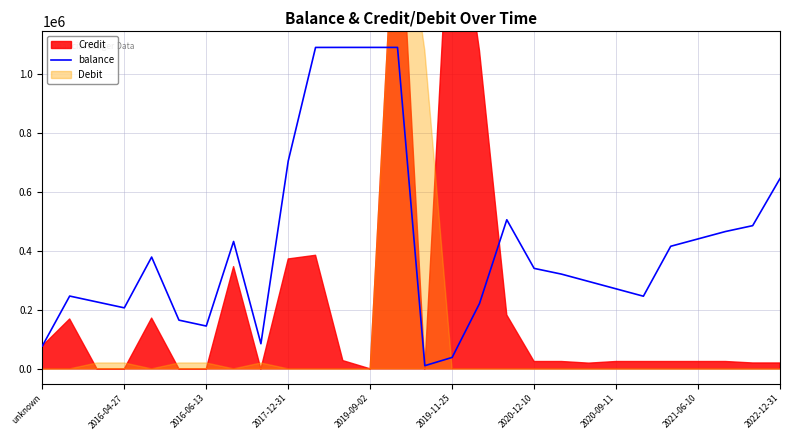

Rank the categories by value from highest to lowest.

11, 12, 13, 10, 2022-12-31, 27, 17, 26, 25, 24, 2020-09-11, 23, 2019-09-02, 18, 19, 20, 21, 2016-04-27, 22, 2016-06-13, 16, 2017-12-31, 2019-11-25, 2020-12-10, 2021-06-10, unknown, 15, 14